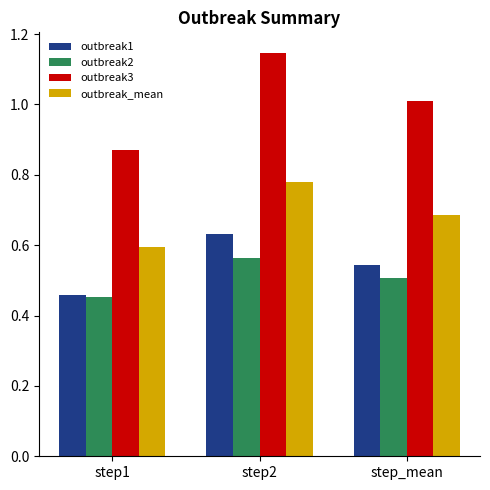

Which series has the largest range (max minus min)?

outbreak3